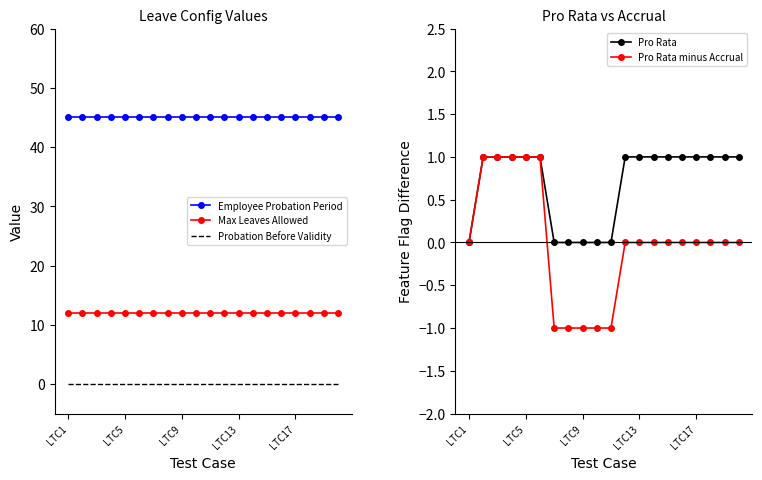

What is the smallest value displayed?

-1